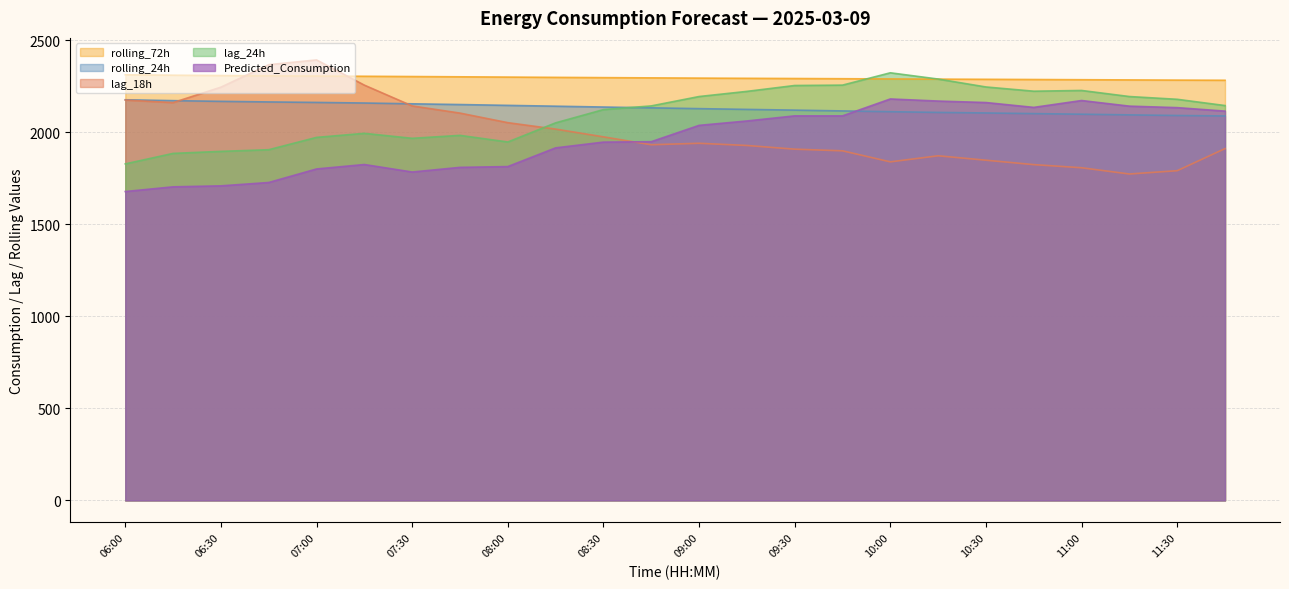

What is the difference between the second highest and second lowest values in the rolling_24h series?

80.7